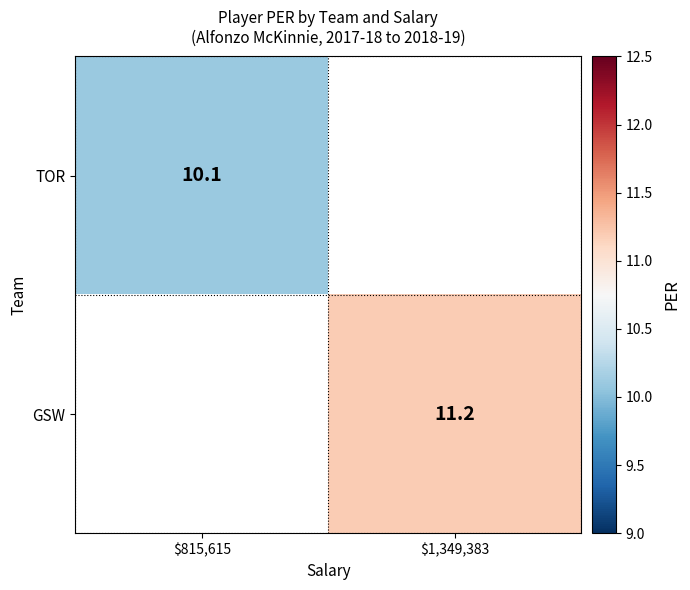

True or false: GSW has a value of 11.2 at $1,349,383.

True